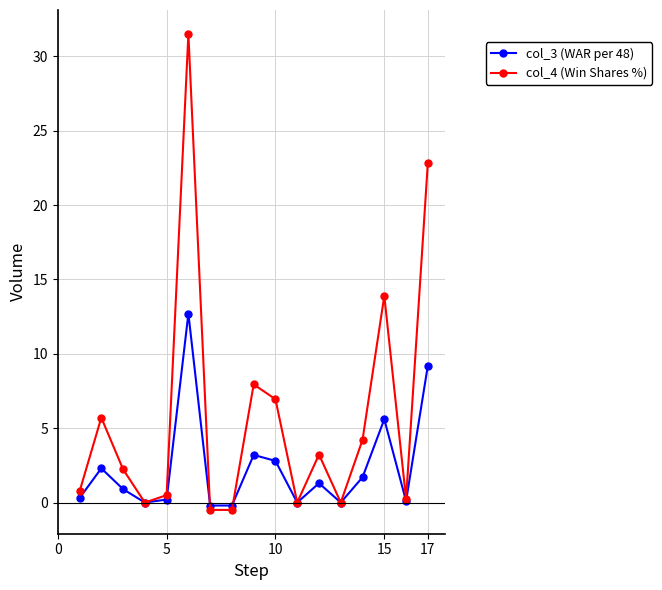

True or false: col_3 (WAR per 48) has more than 1 points higher than both neighbors.

True